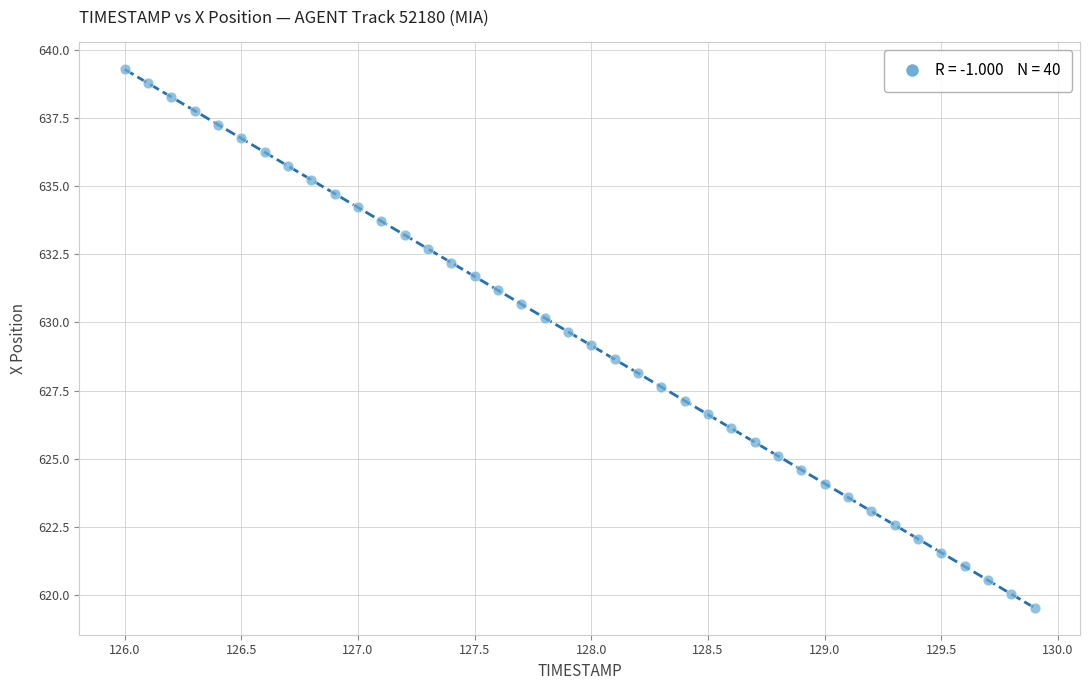

What is the range of Y values (max minus min)?

19.8